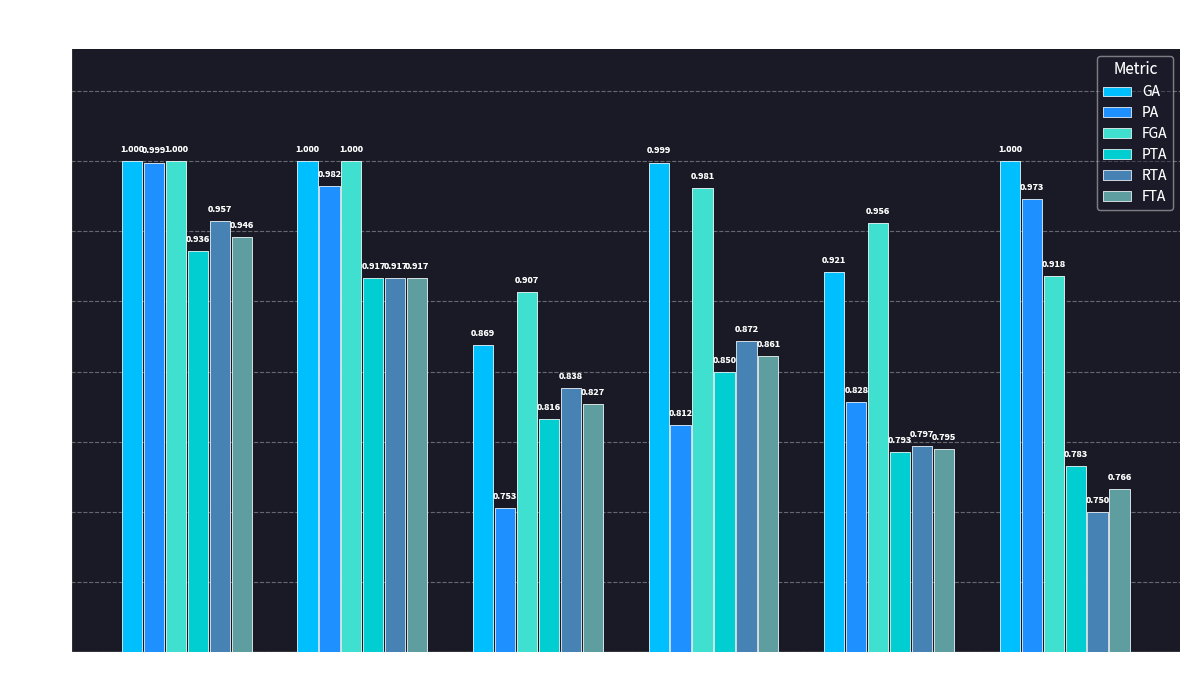

What is the label of the 5th bar from the left?

Hadoop